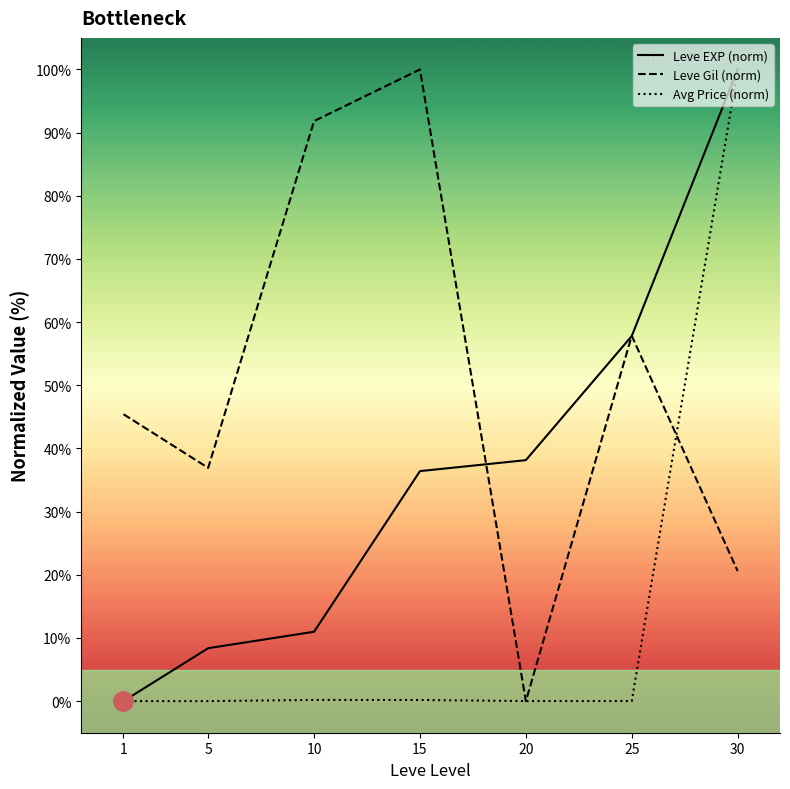

How many interior local peaks does the Avg Price (norm) series have?

1